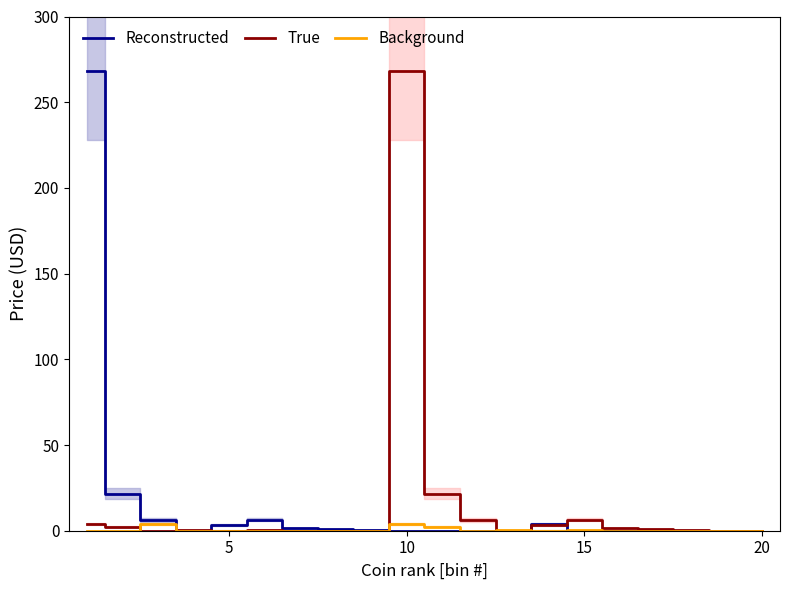

What is the difference between the highest and lowest values at 15?

6.2